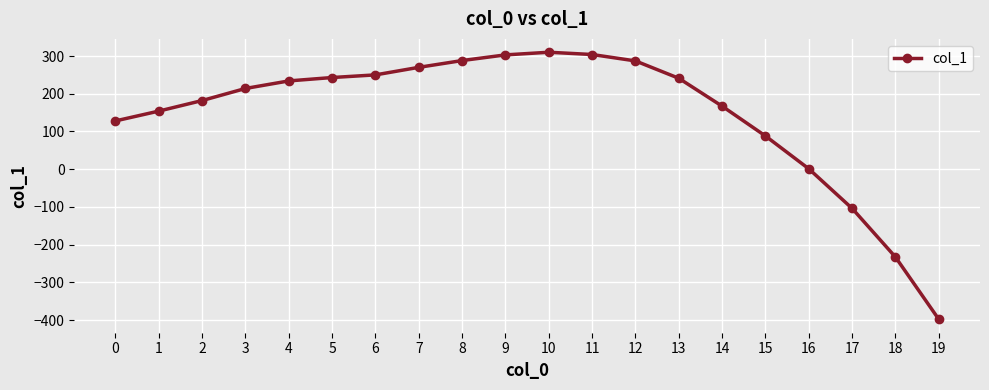

Does the chart have visible grid lines?

Yes